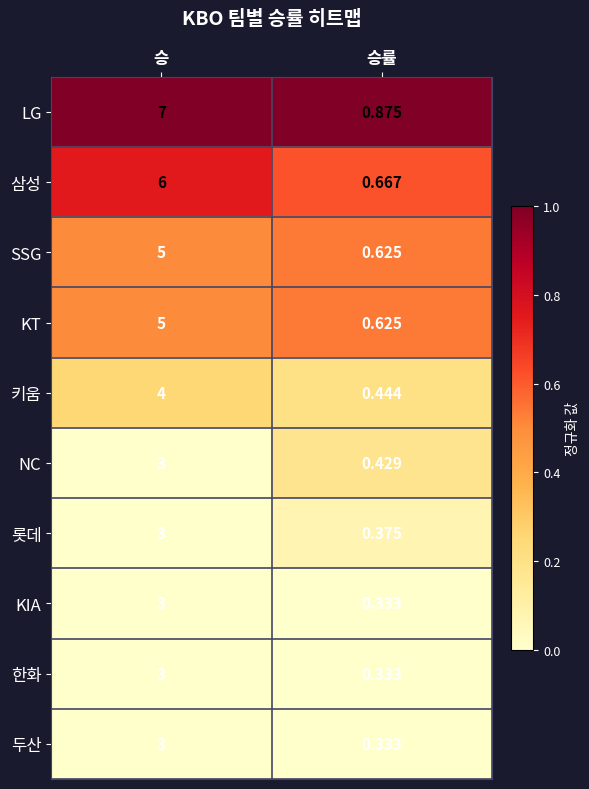

Which series has the widest spread of values?

LG